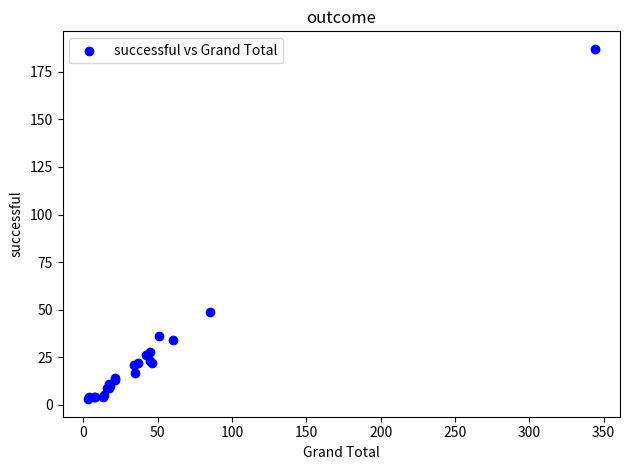

What Y value in the scatter plot is closest to 95?

49